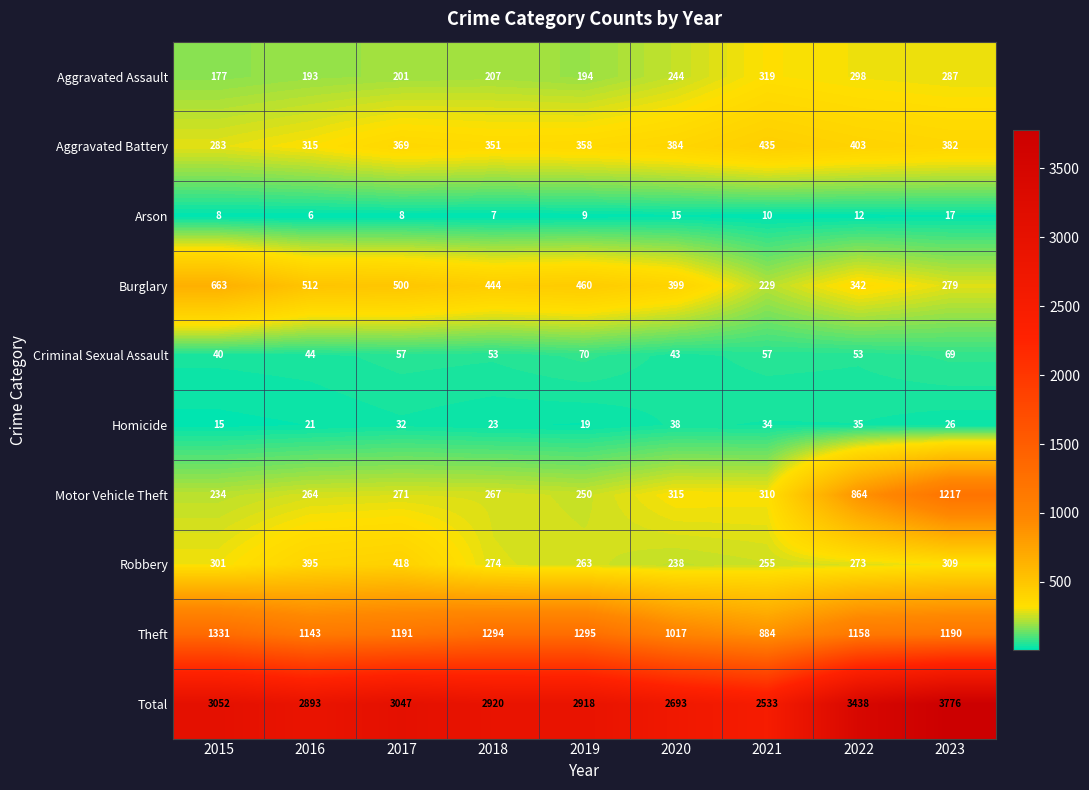

What is the sum of the Homicide values at 2015 and 2018?

38